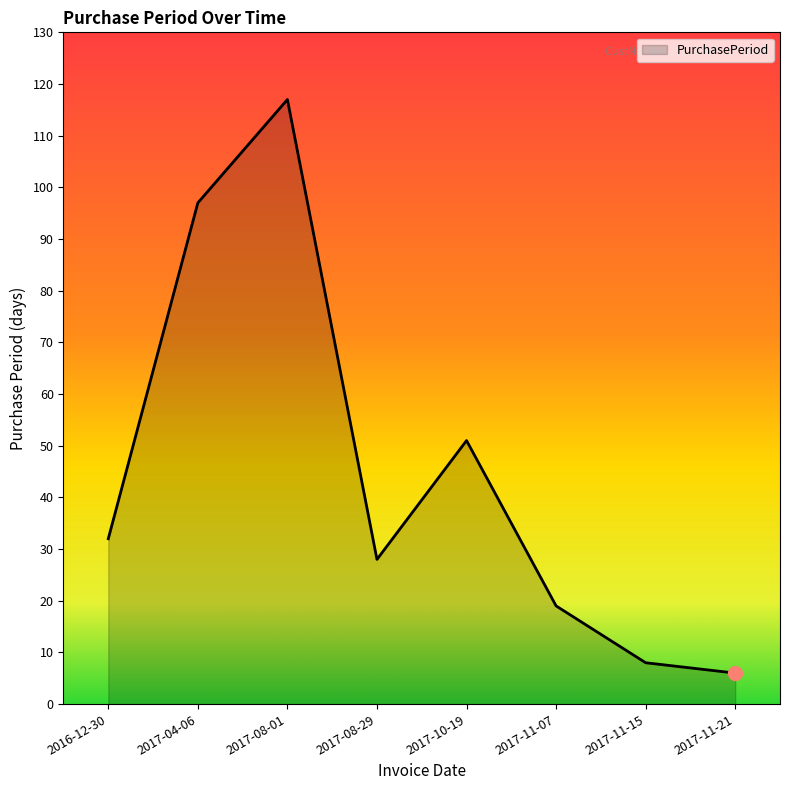

The chart shows a value of 4 at 2017-11-15. True or false?

False